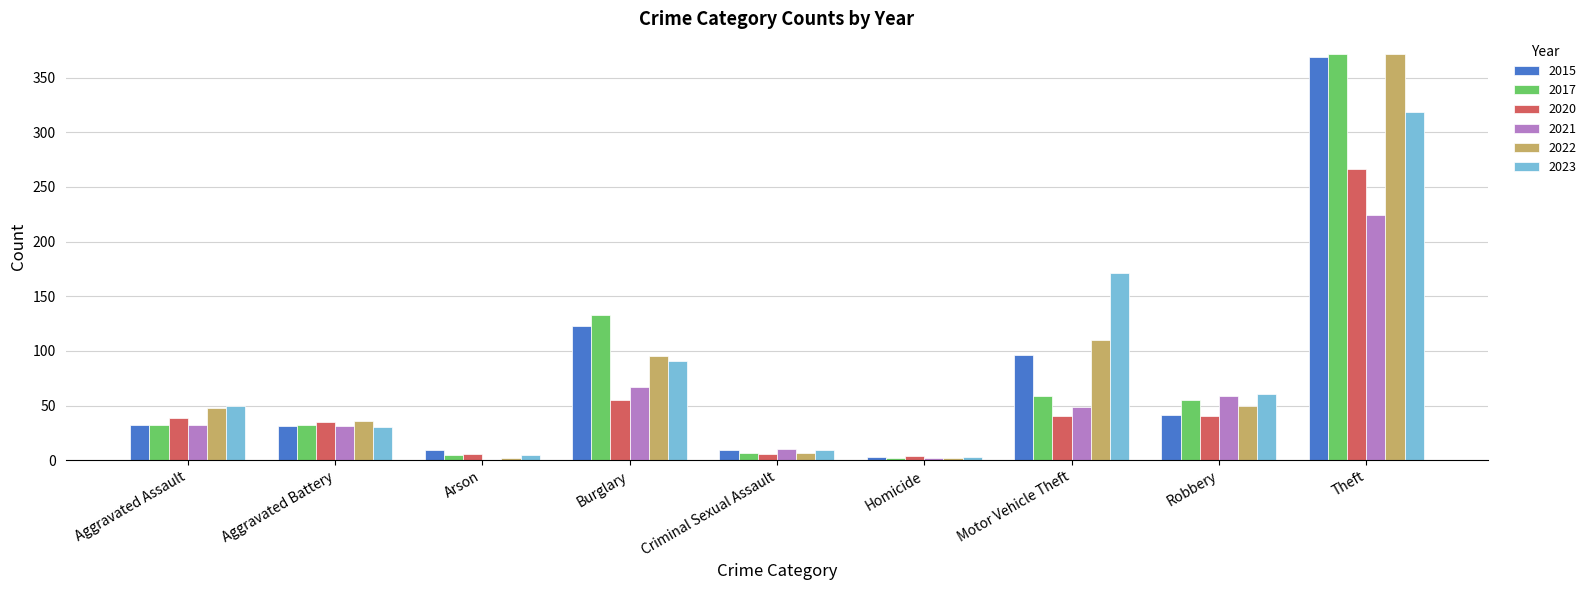

True or false: 2021 has a value of 10 at Criminal Sexual Assault.

True